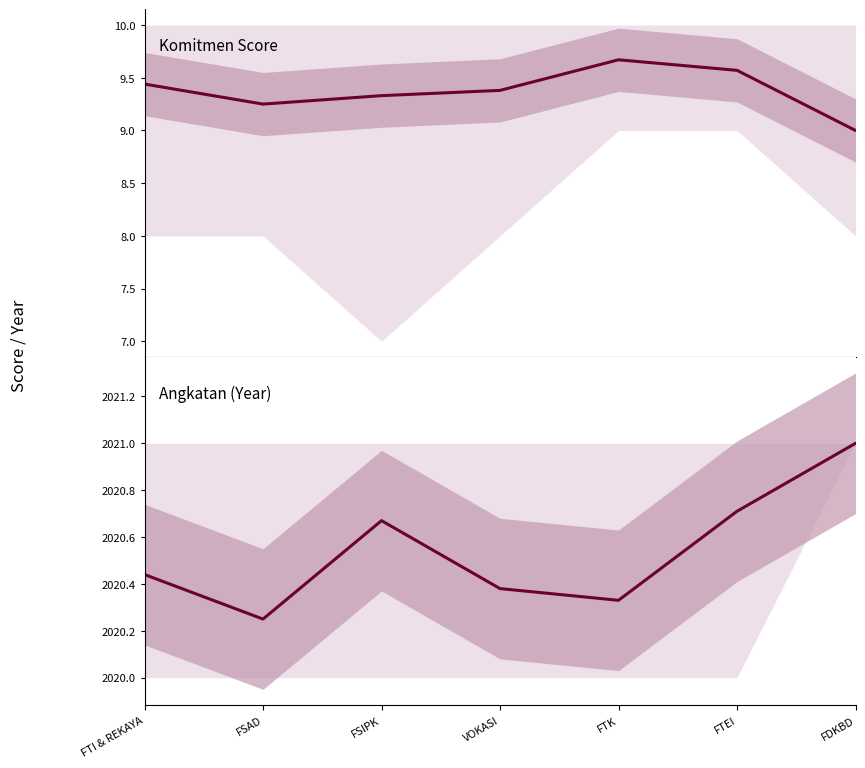

Reading right to left, transcribe all the data shown in this chart.

Komitmen Score: FDKBD=9.0	FTEI=9.6	FTK=9.7	VOKASI=9.4	FSIPK=9.3	FSAD=9.2	FTI & REKAYA=9.4
Angkatan (Year): FDKBD=2021.0	FTEI=2020.7	FTK=2020.3	VOKASI=2020.4	FSIPK=2020.7	FSAD=2020.2	FTI & REKAYA=2020.4